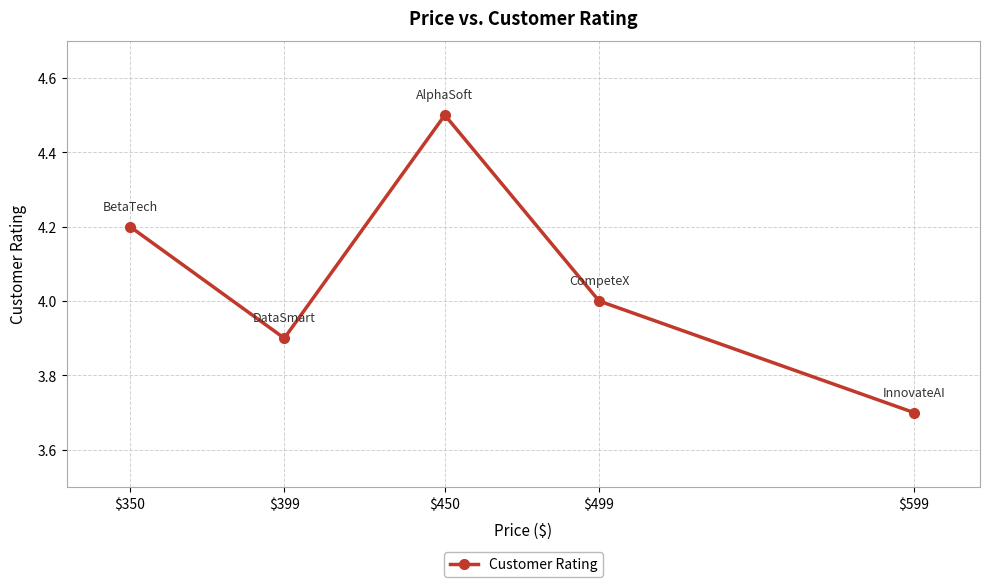

What is the minimum value shown in the chart?

3.7